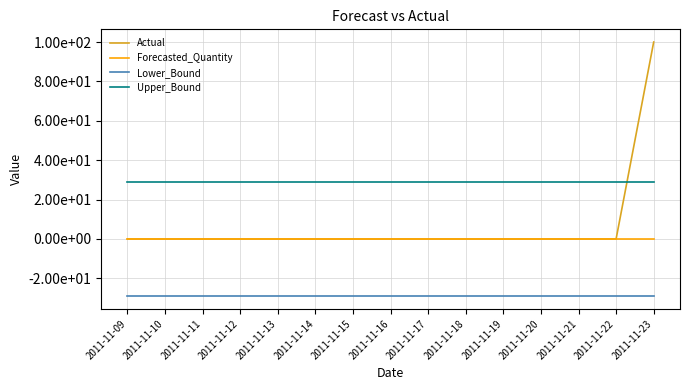

What are all the series names shown in the legend?

Actual, Forecasted_Quantity, Lower_Bound, Upper_Bound